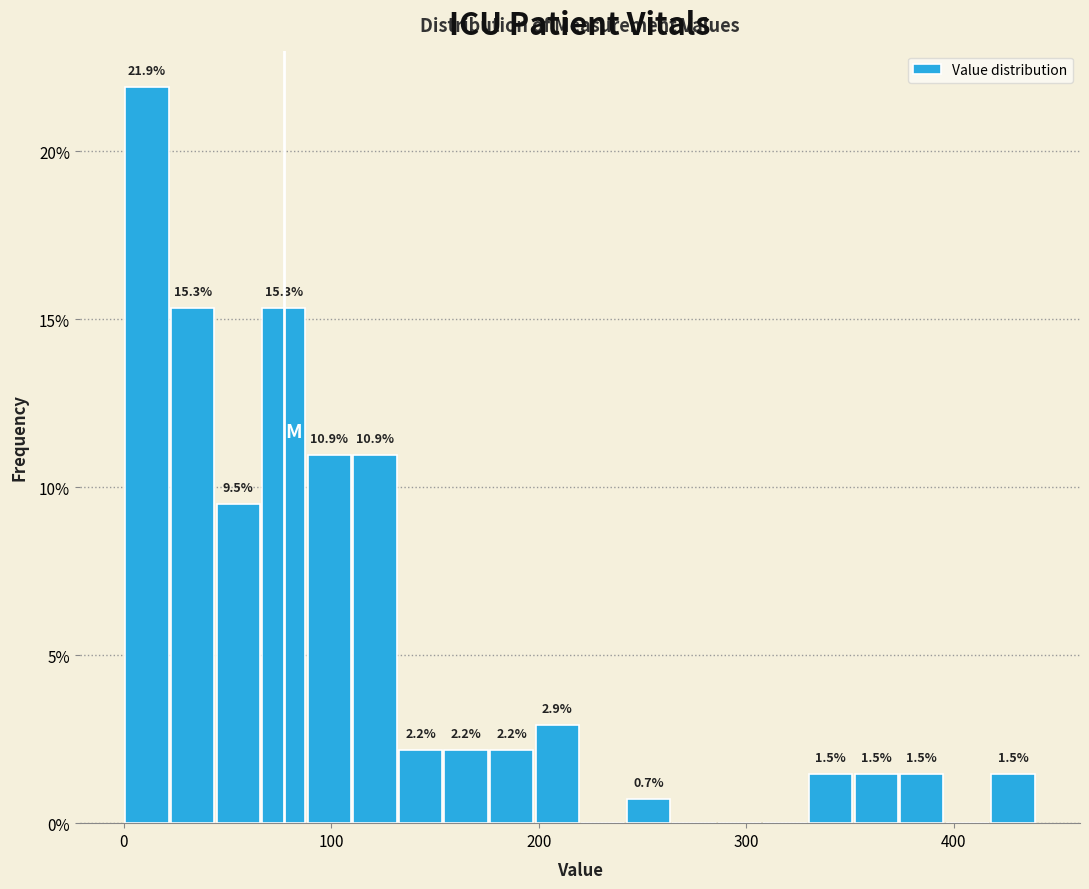

Read against the x-axis, roughly where is the centre of the tallest bar?

10